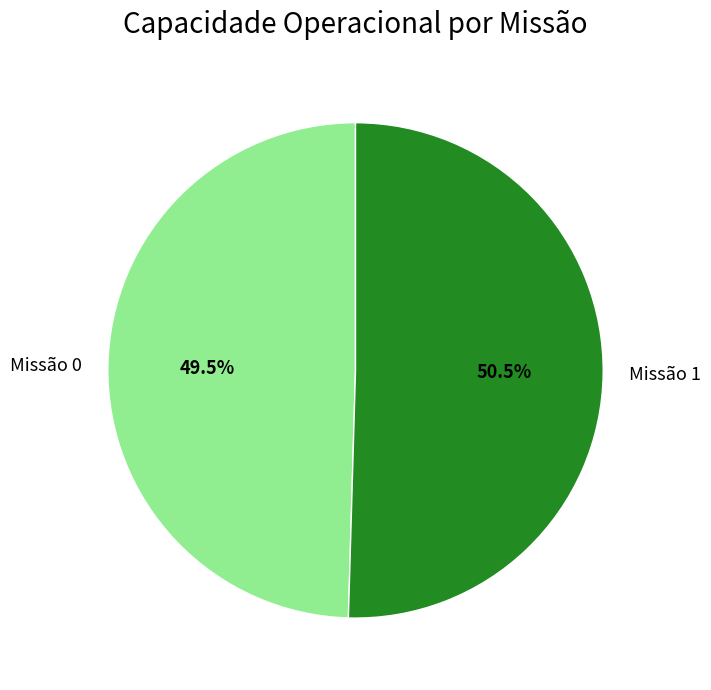

What percentage is NOT represented by Missão 0?

50.5%